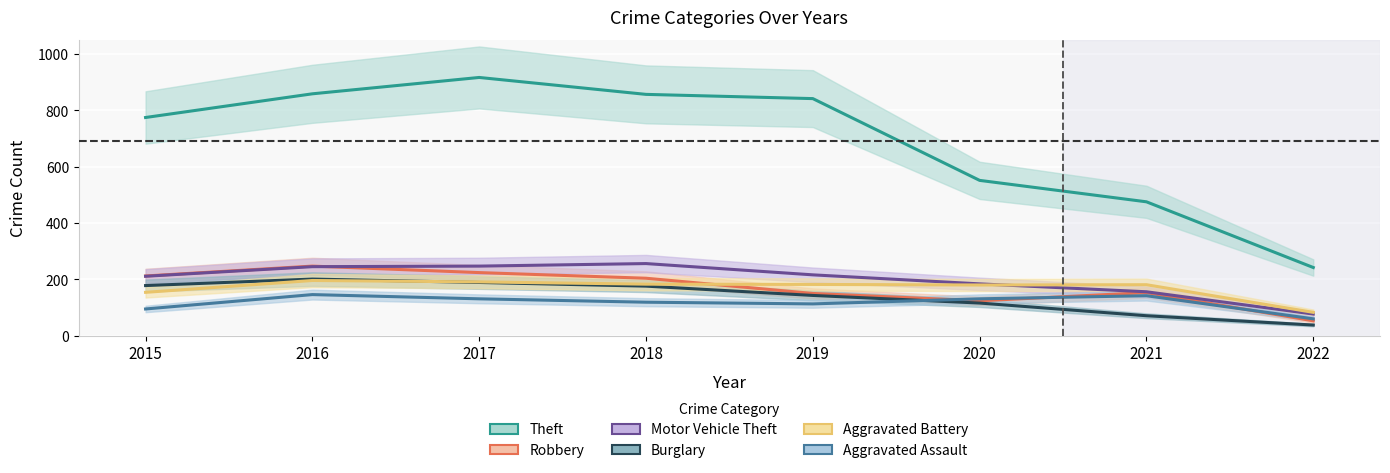

What is the spread (max minus min) of values at 2017?

785